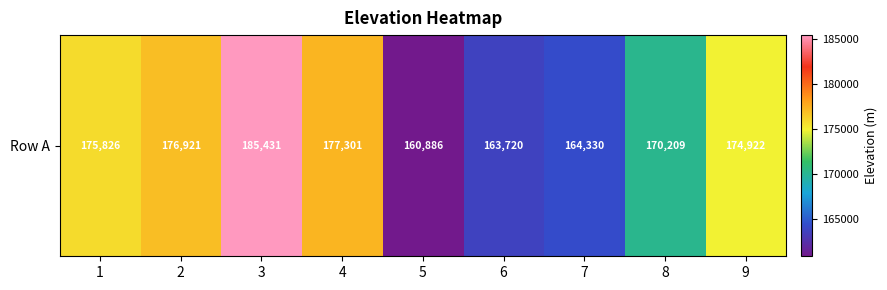

What is the difference between the maximum and minimum values?

24545